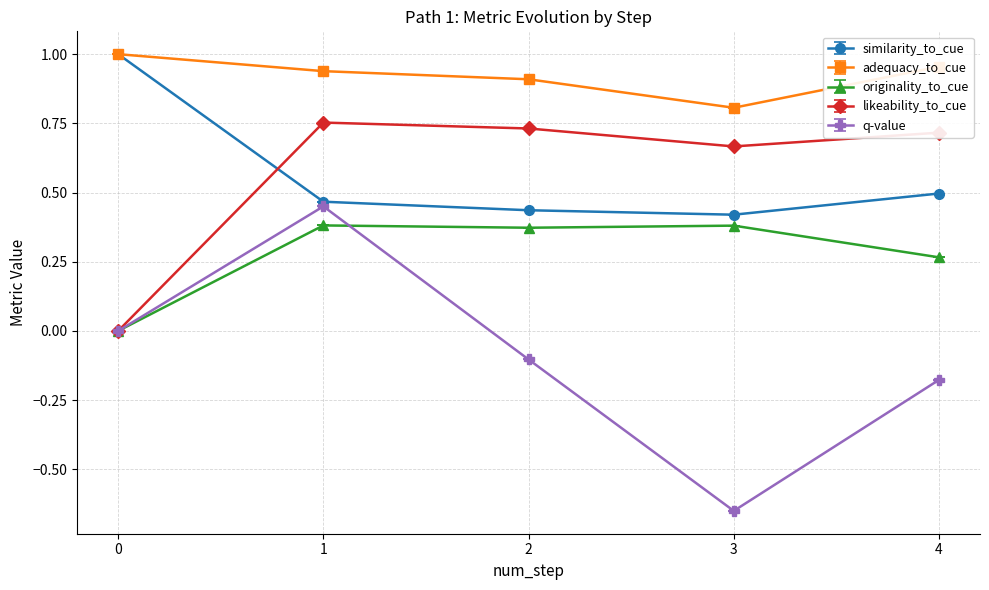

The value of similarity_to_cue at 3 is 0.2. True or false?

False